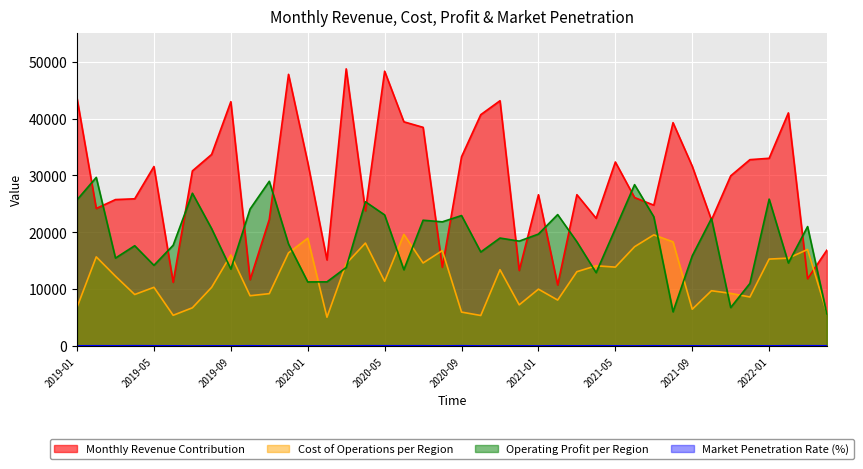

What is the label of the 30th point from the left?

2021-06